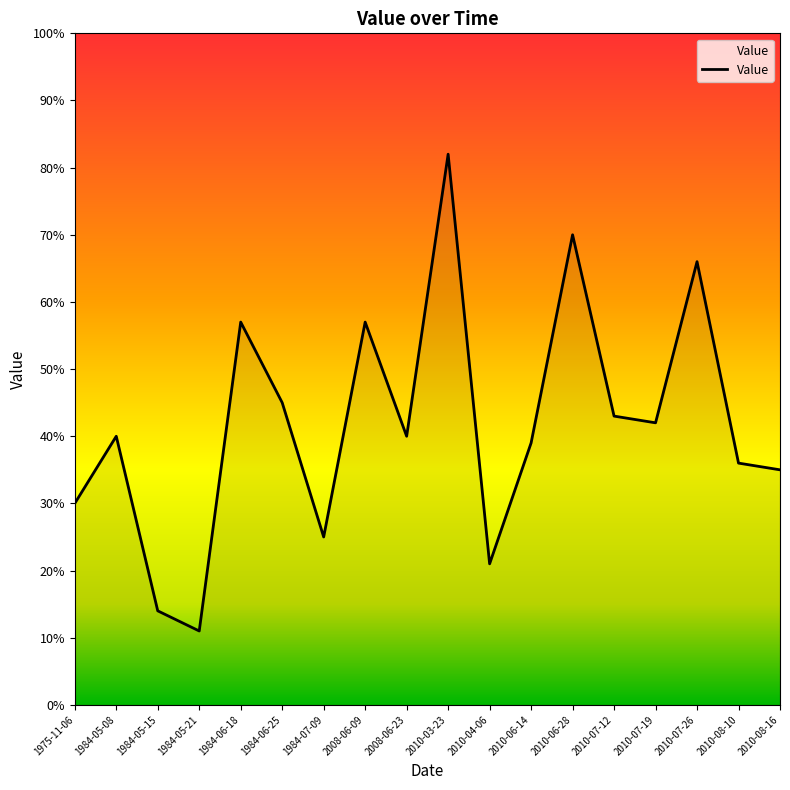

Does the chart have visible grid lines?

No